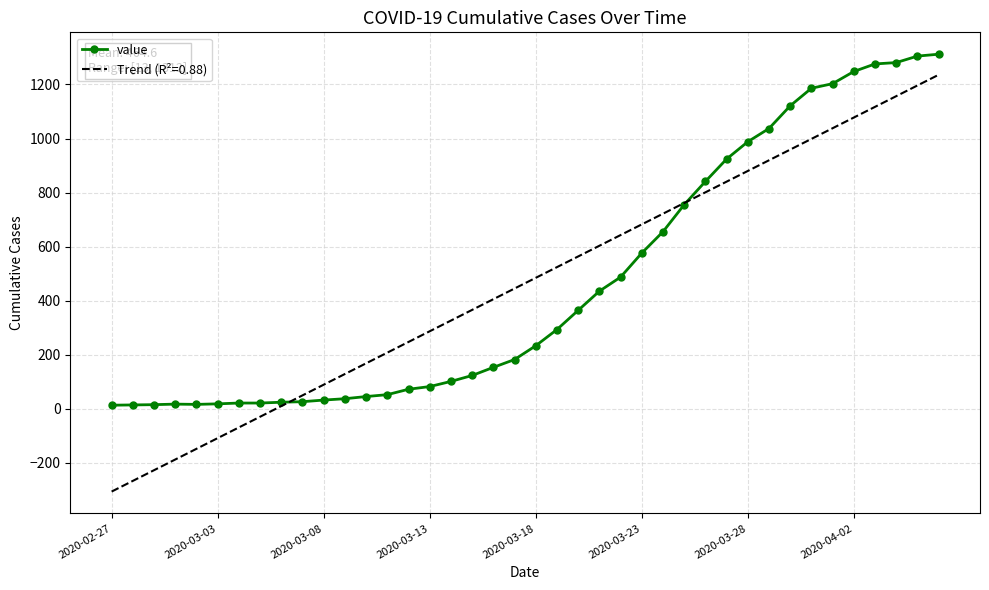

Which series has the widest spread of values?

Trend (R²=0.88)